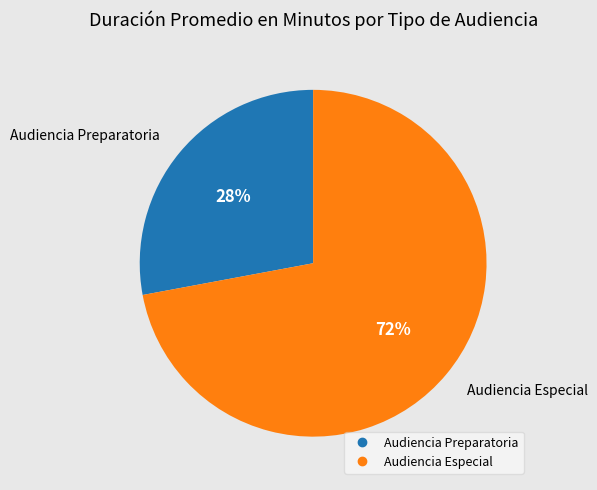

How many segments does this pie chart have?

2